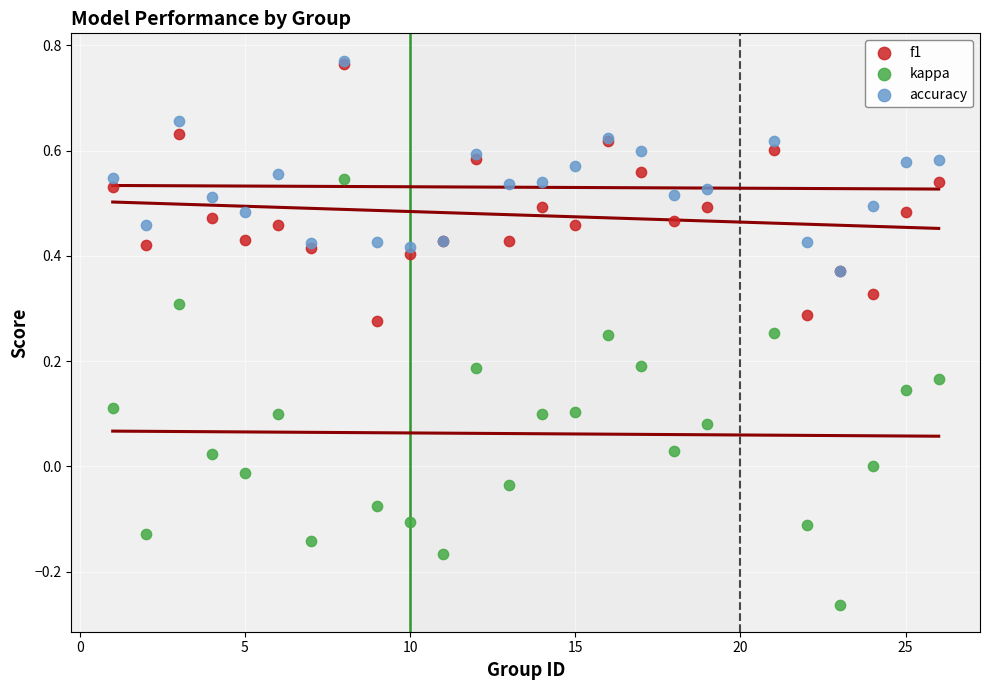

What are all the series names shown in the legend?

f1, kappa, accuracy